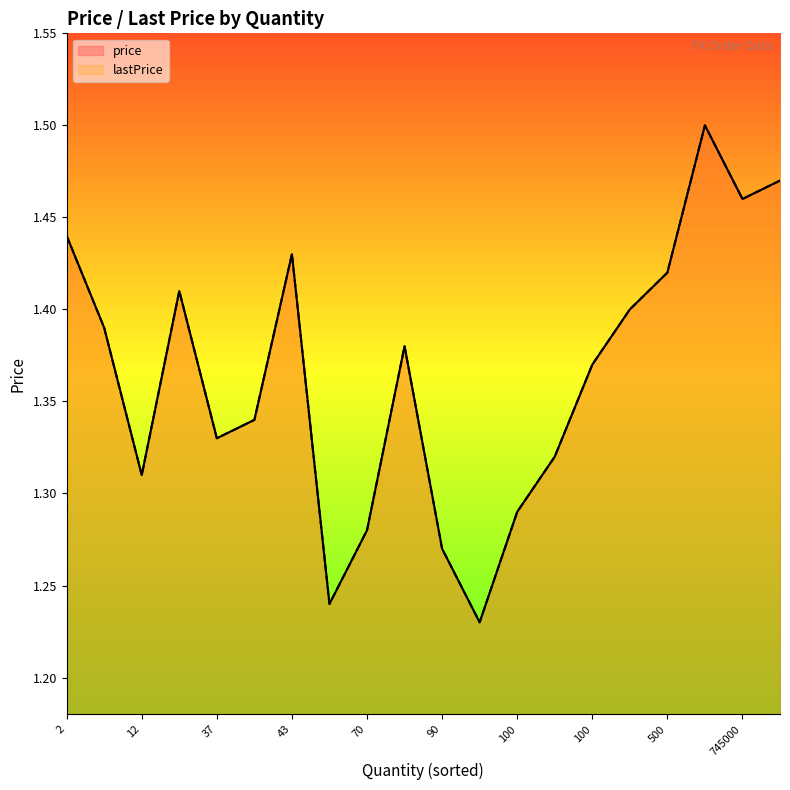

What is the smallest value displayed?

1.2